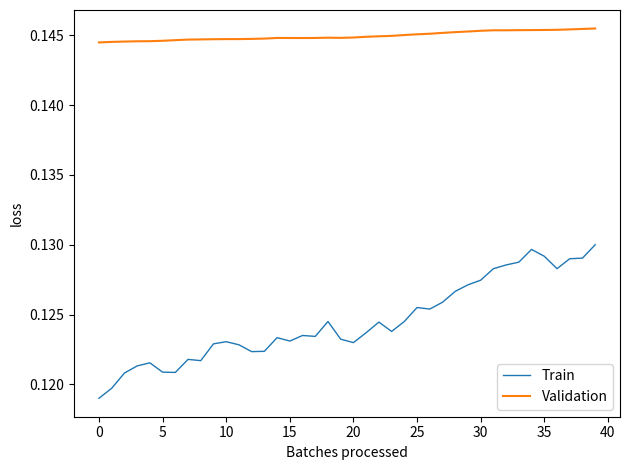

Which series has the largest range (max minus min)?

Train